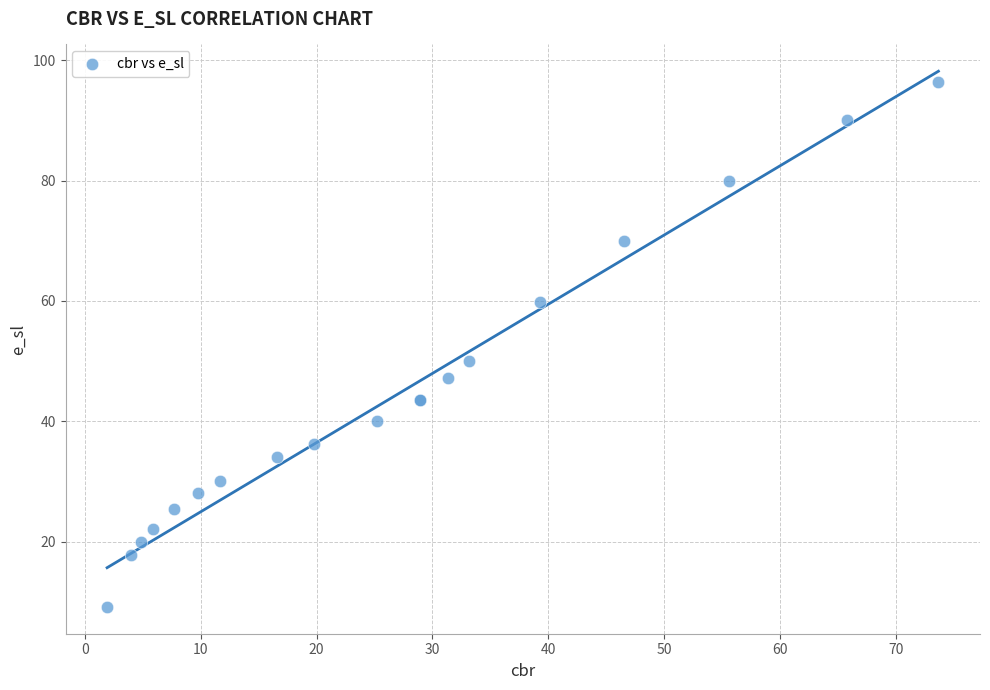

What Y value in the scatter plot is closest to 52?

50.0